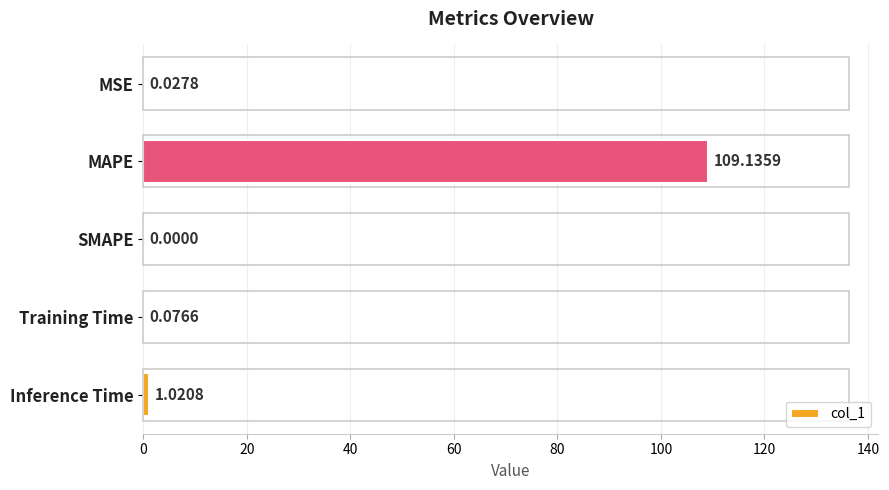

At which label is the value closest to 54?

Inference Time